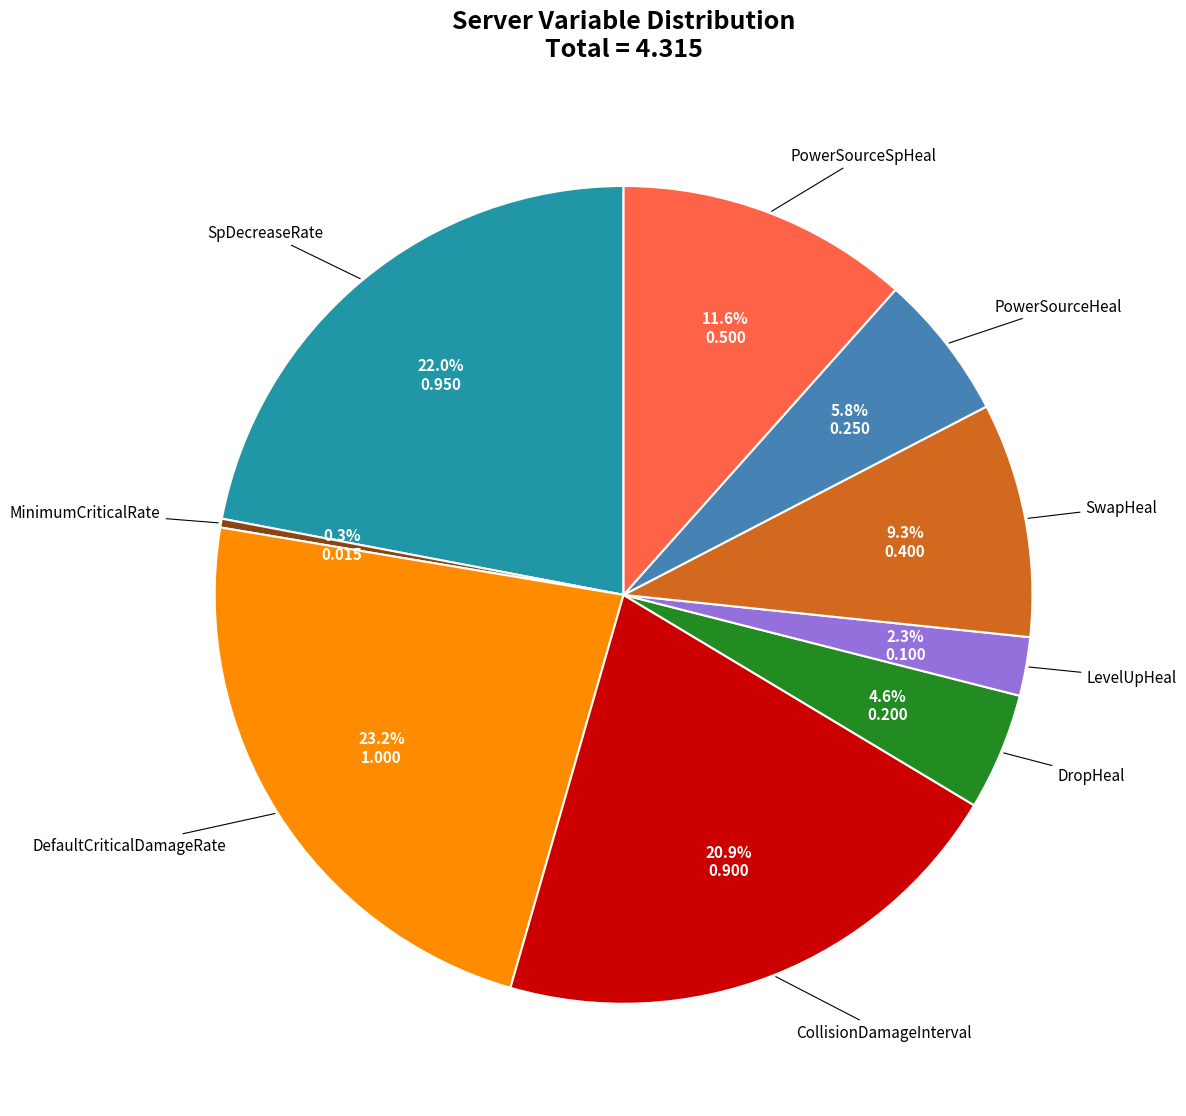

Is there a majority slice in this chart?

No